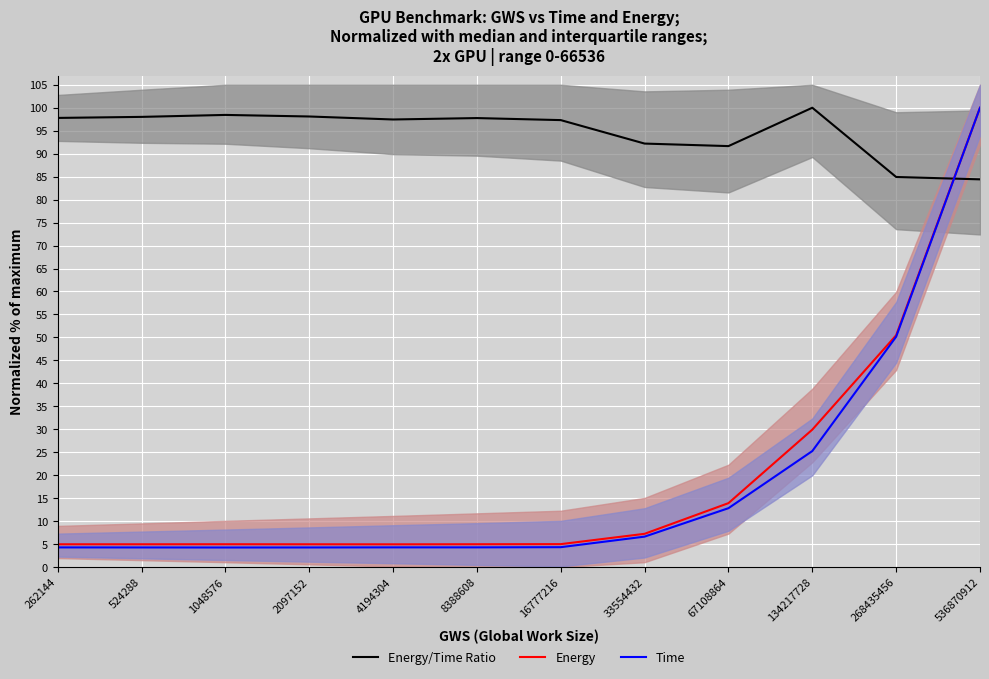

What is the value of the Energy point at the 9th from the left?

13.9